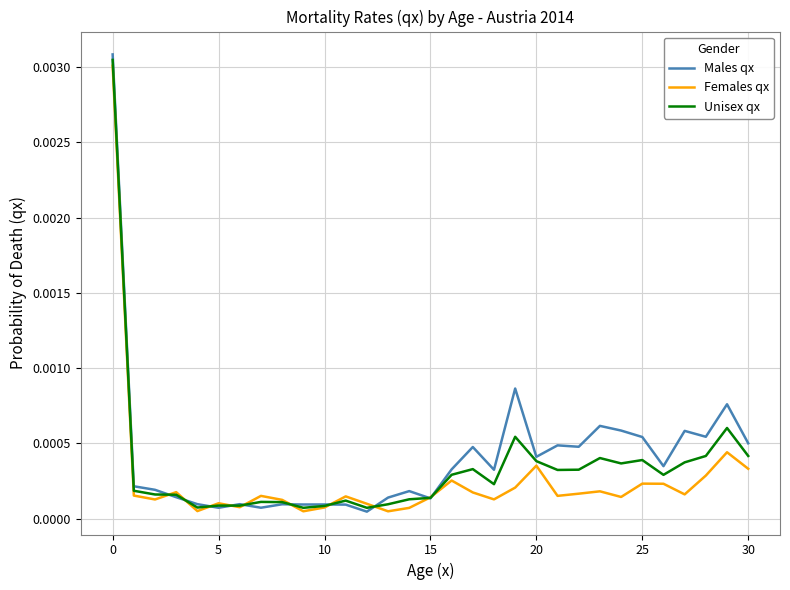

What are all the series names shown in the legend?

Males qx, Females qx, Unisex qx